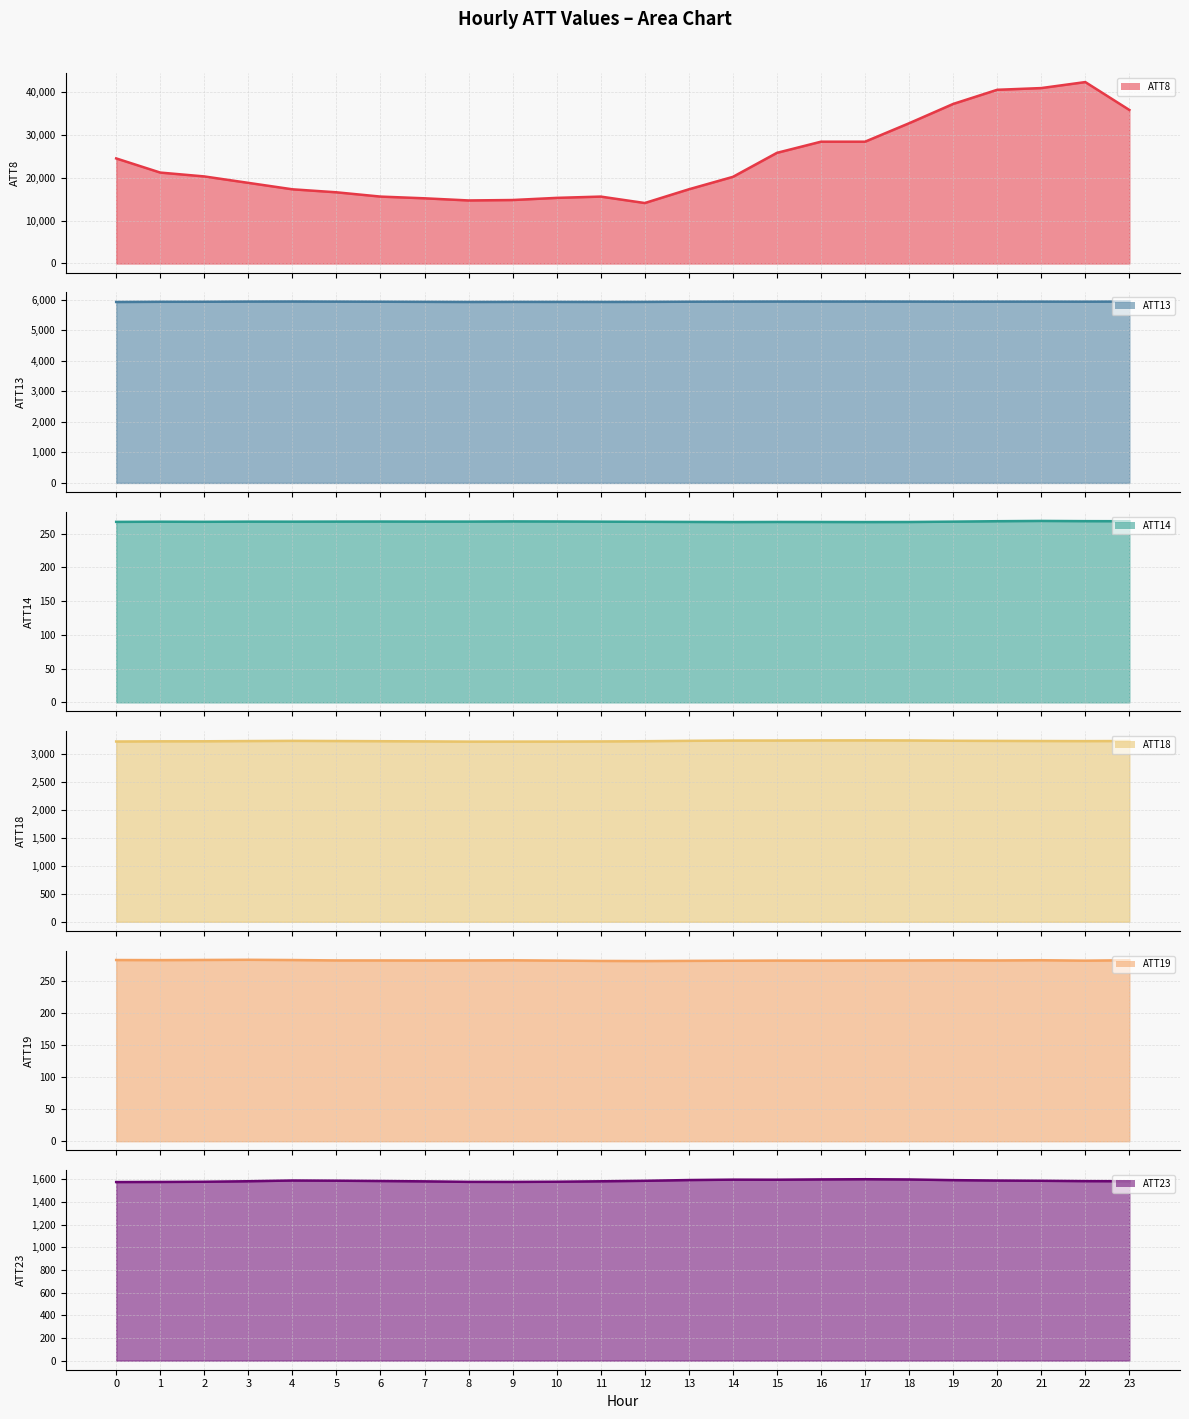

What are all the series names shown in the legend?

ATT8, ATT13, ATT14, ATT18, ATT19, ATT23